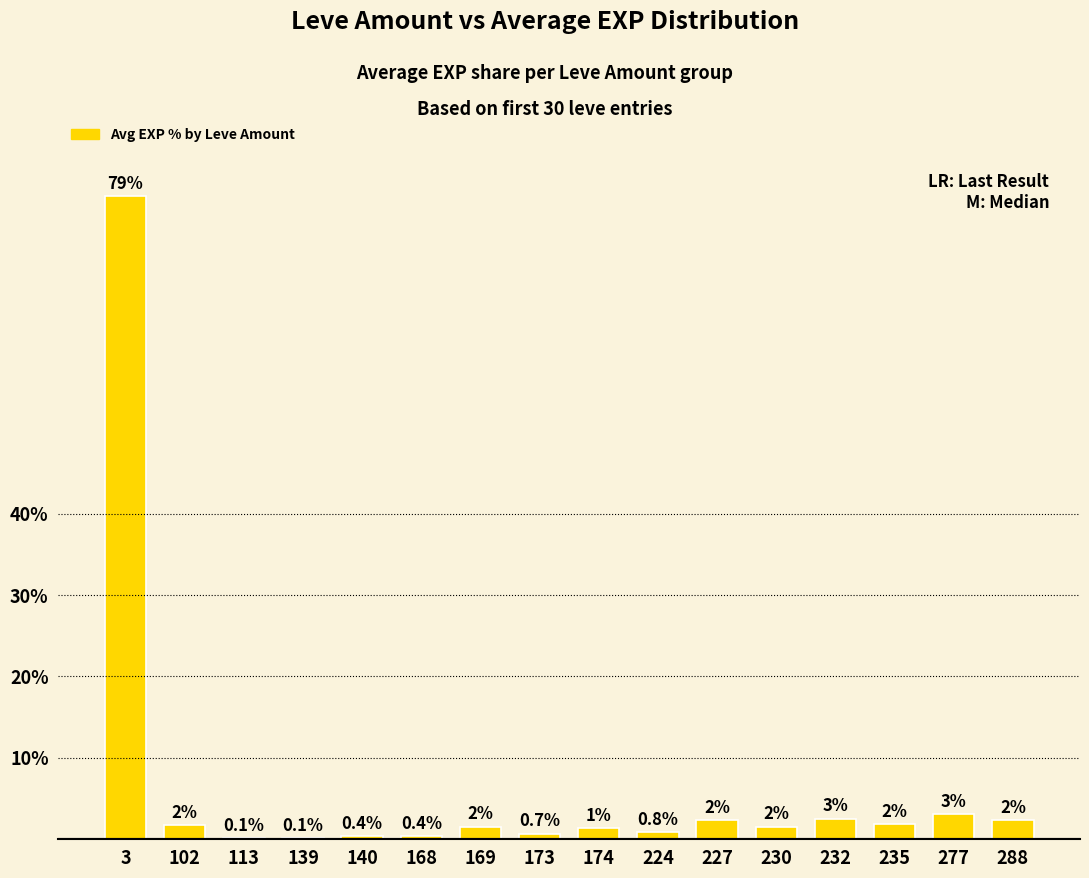

What is the difference between the maximum and minimum values?

78.8